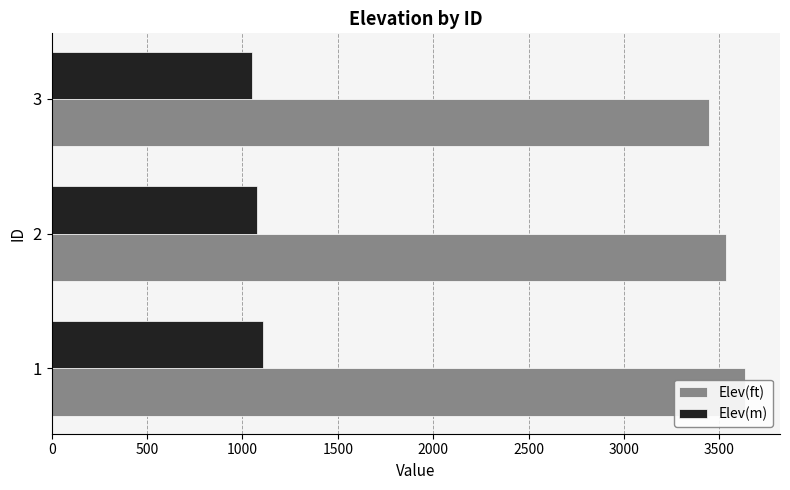

What is the value of the Elev(ft) bar at the 1st from the left?

3636.2